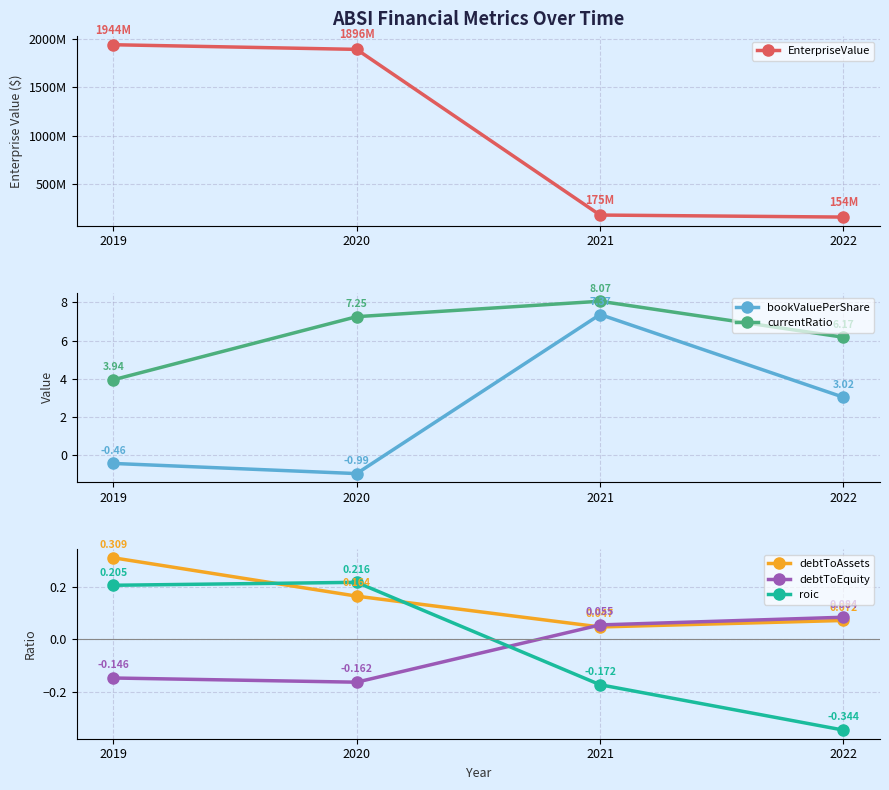

What is the sum of all roic values?

-0.1